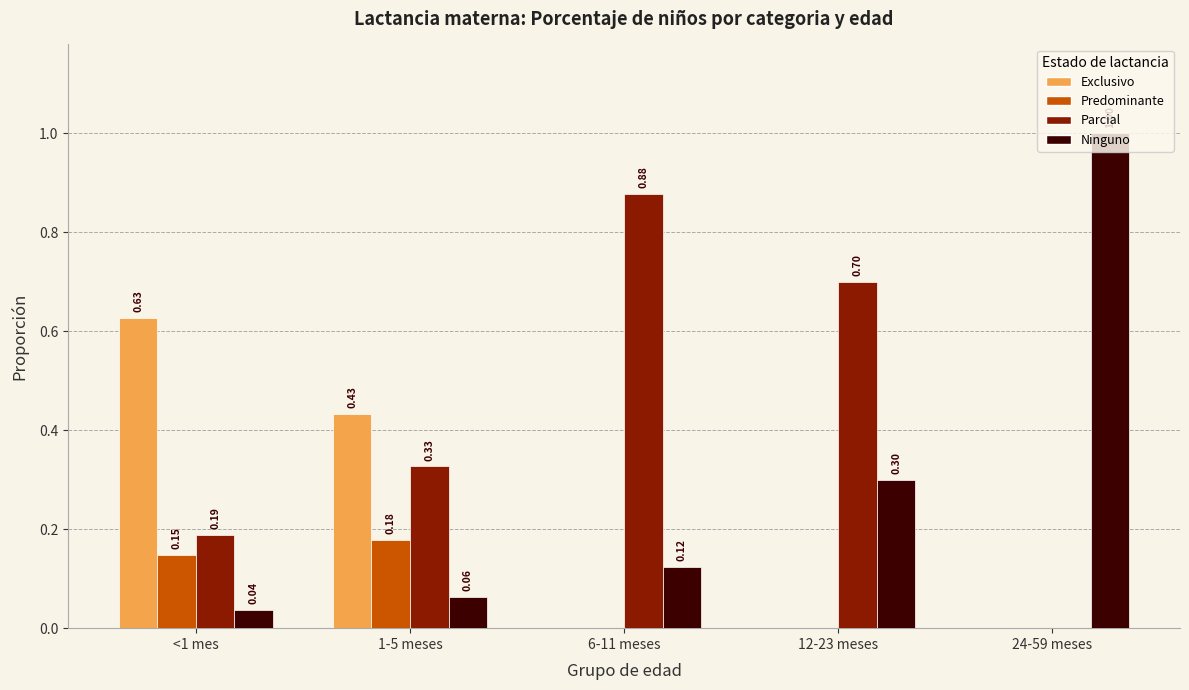

True or false: Ninguno has a value of 0.1 at 12-23 meses.

False